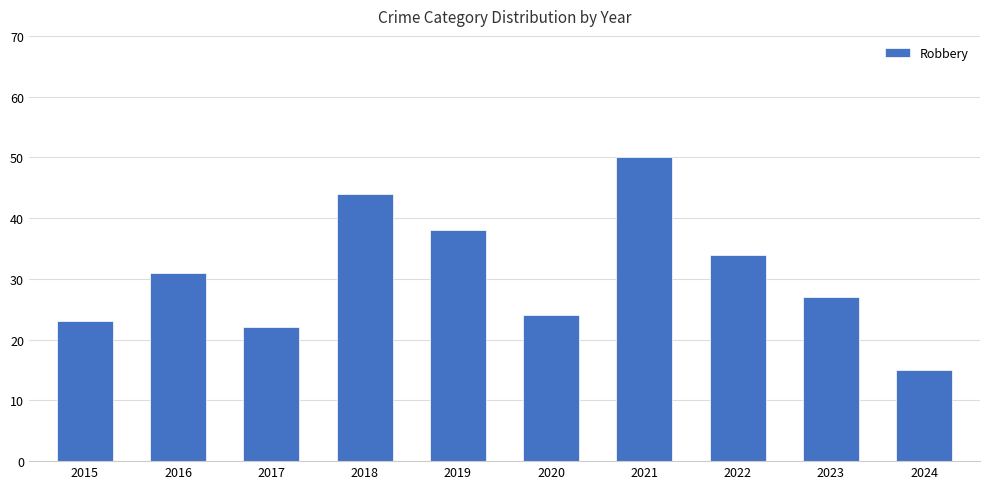

Are the bars horizontal?

No